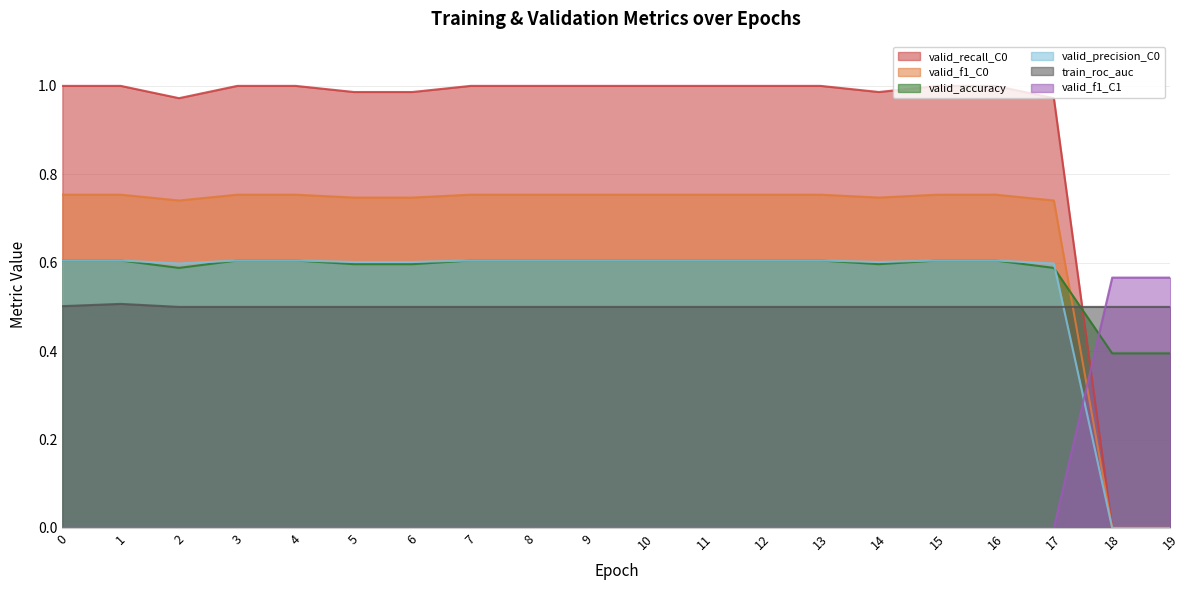

True or false: valid_precision_C0 and valid_f1_C0 intersect in this chart.

False